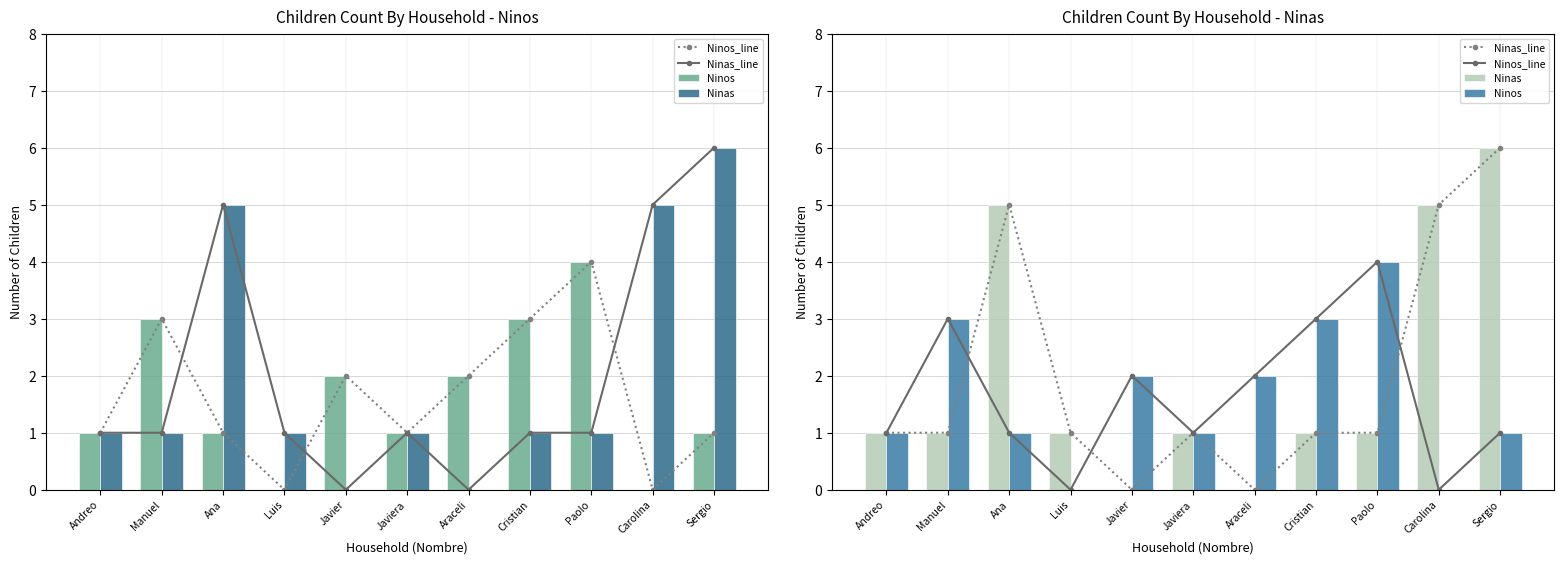

How many positive values does the Ninos series have?

9